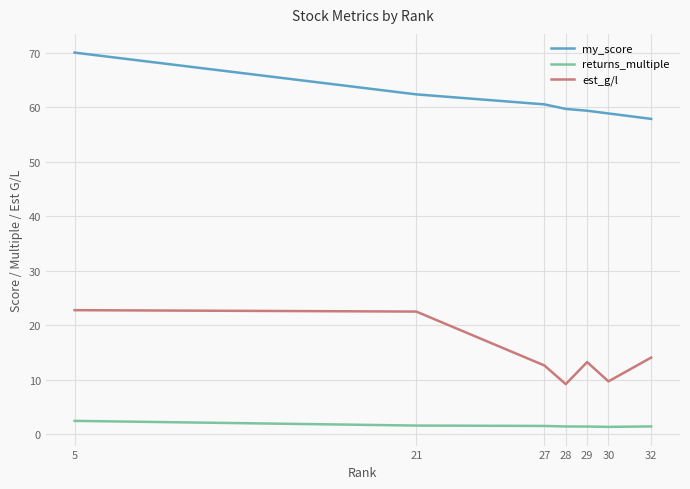

True or false: est_g/l and returns_multiple cross at least once.

False